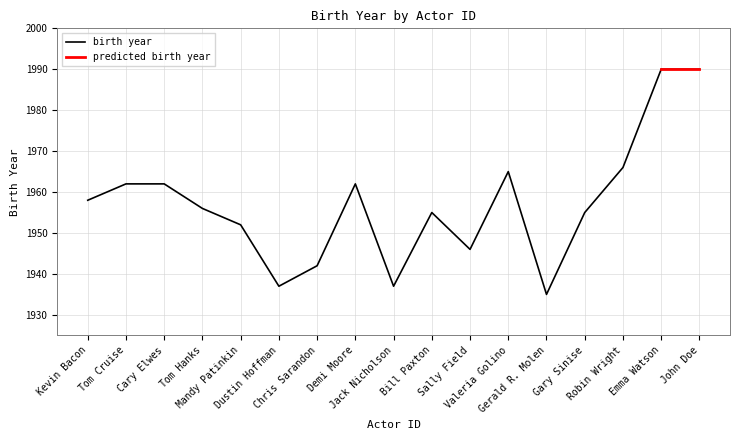

What is the lowest value of the birth year series?

1935